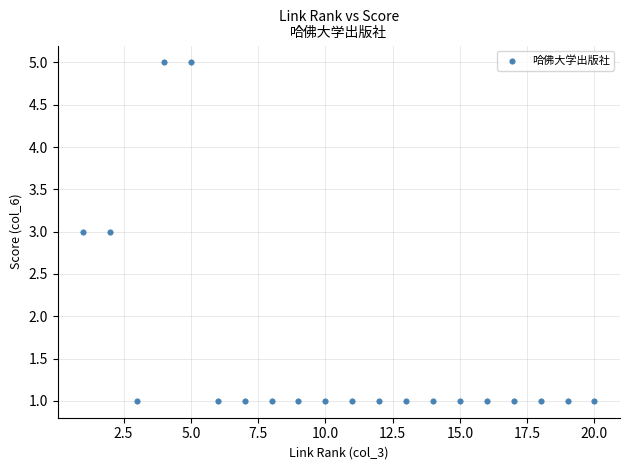

What is the range of Y values (max minus min)?

4